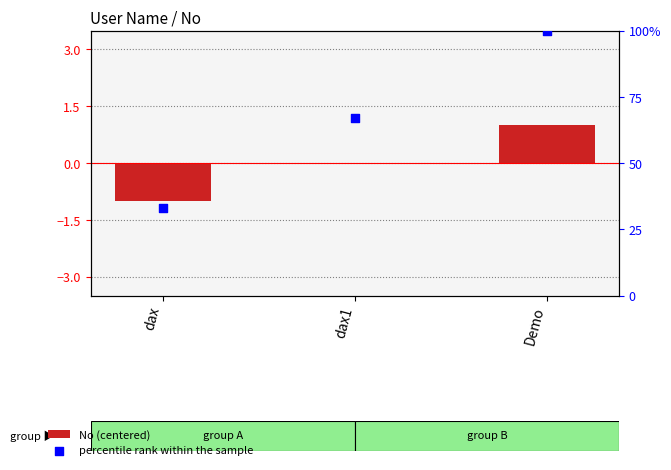

What is the total value across all series at dax?

32